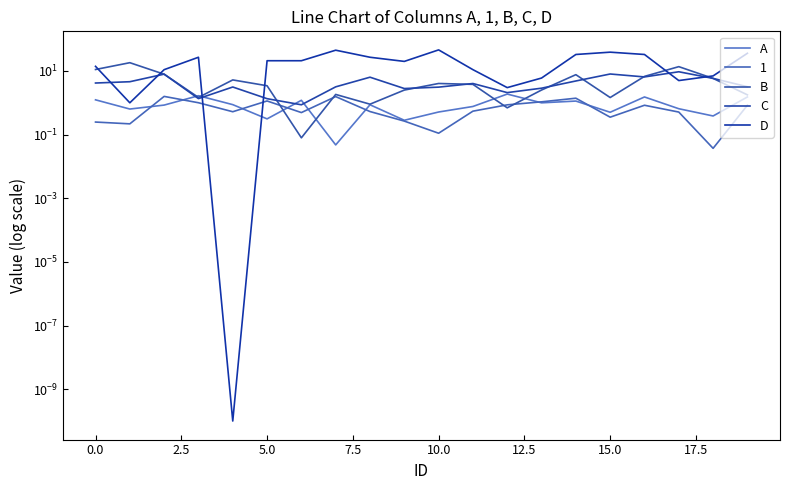

What is the difference between the maximum and minimum values in the D series?

46.0